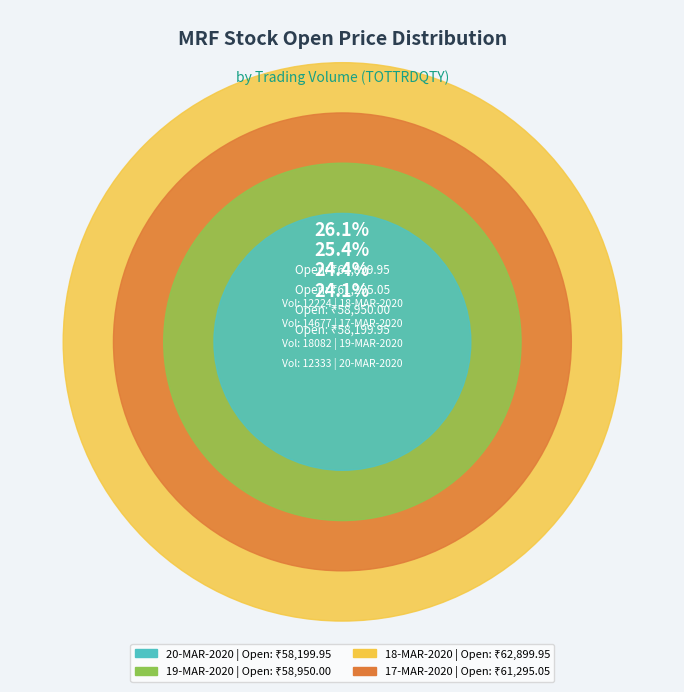

Count the number of slices in the pie.

4